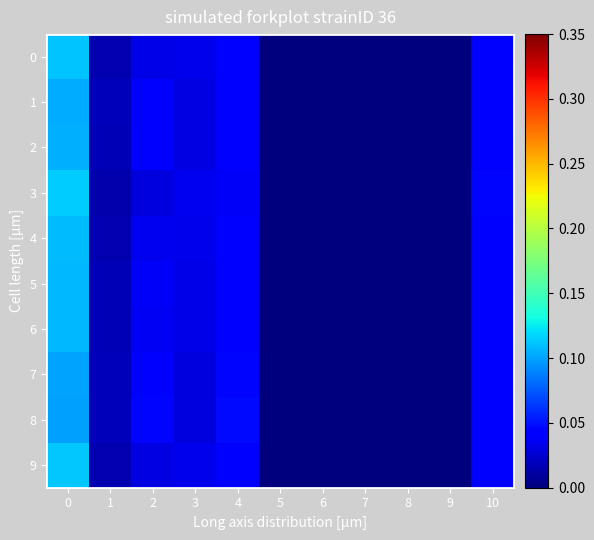

Count the 2 values in the range 0 to 1.

11